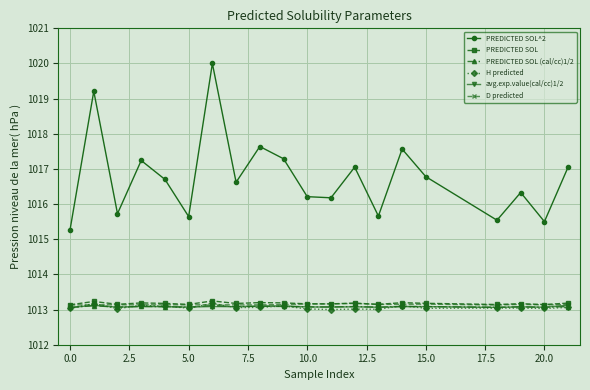

What is the value of the PREDICTED SOL^2 point at the 8th from the left?

1016.6